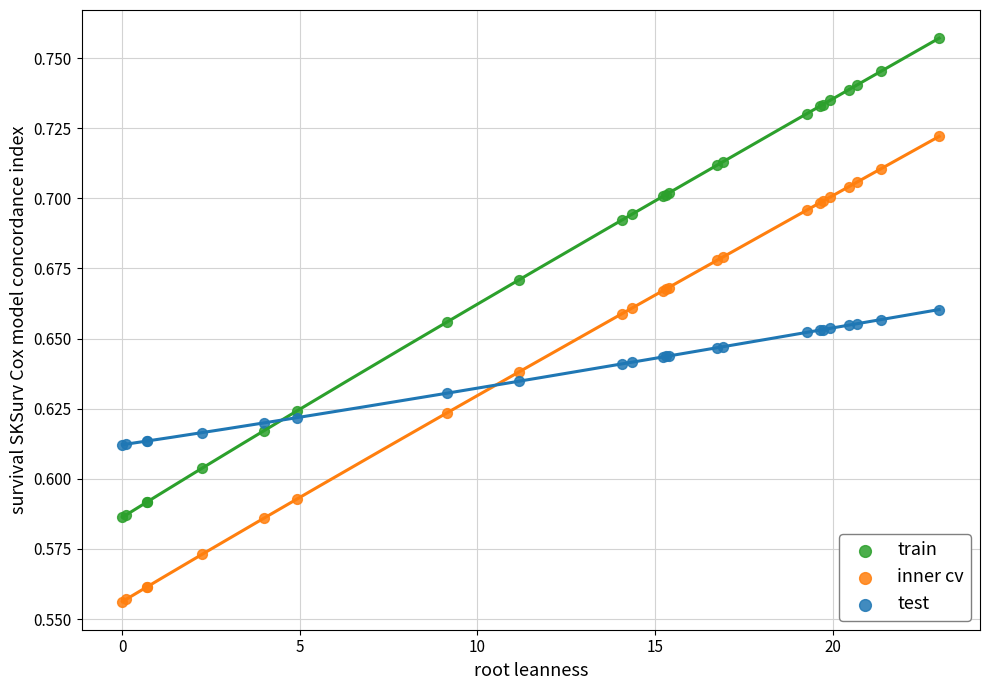

Which series reaches the maximum Y coordinate?

train